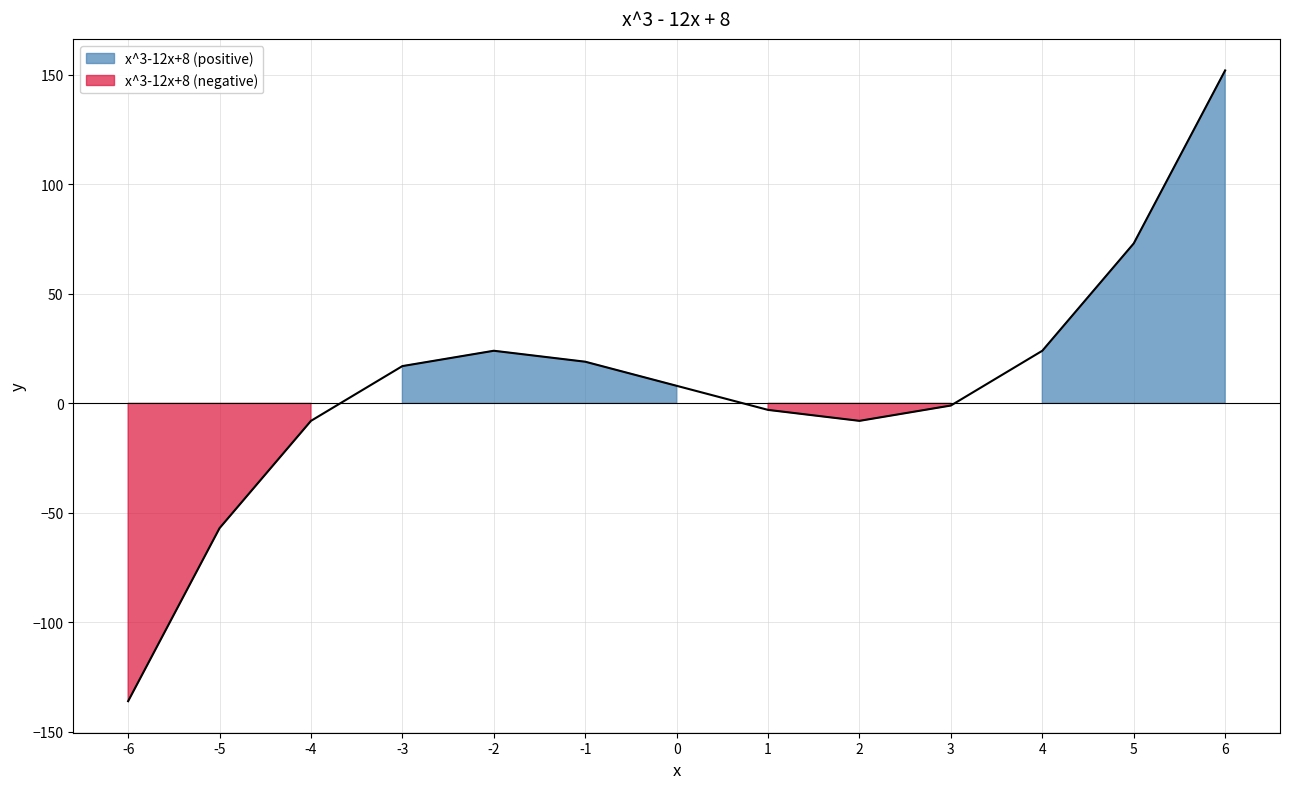

Read the value at -3.

17